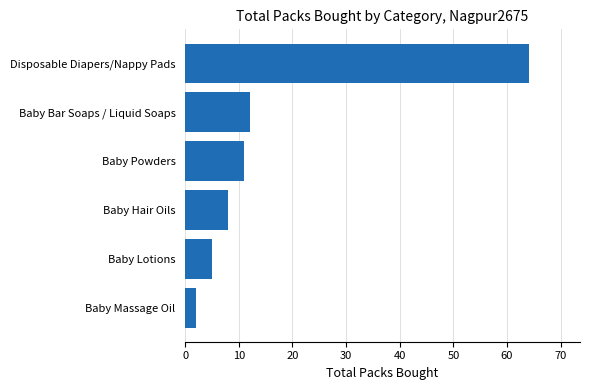

At which label is the value closest to 33?

Baby Bar Soaps / Liquid Soaps